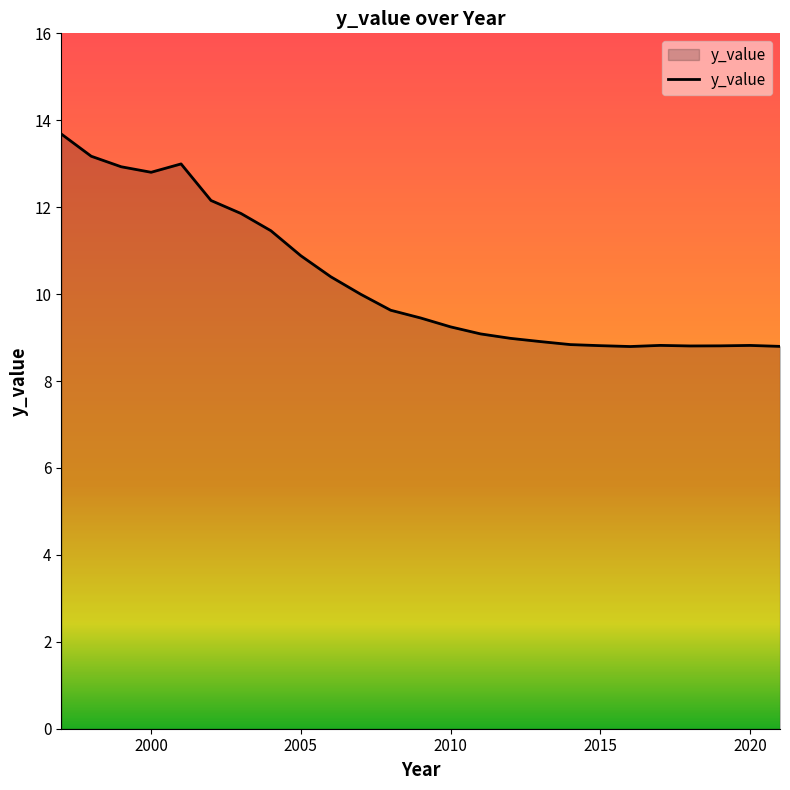

How many lines are shown in the chart?

1